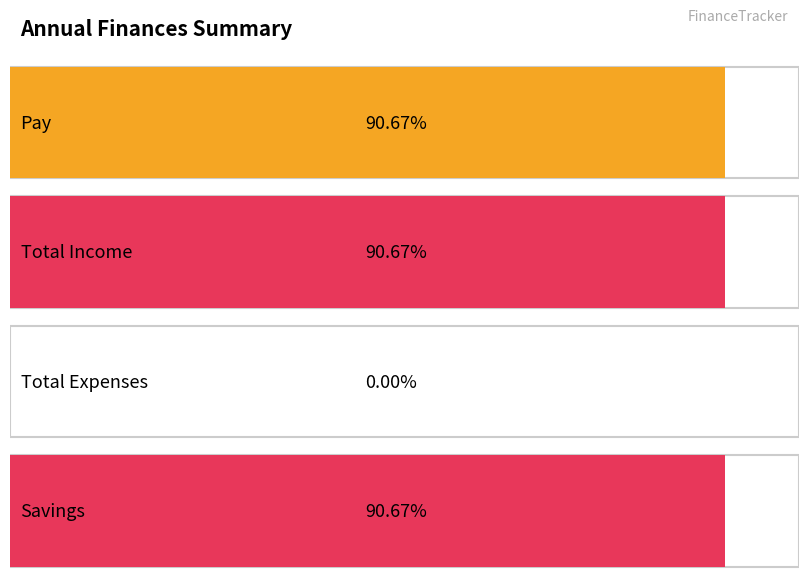

Reading left to right, extract all data points from this chart.

13600	13600	0	13600